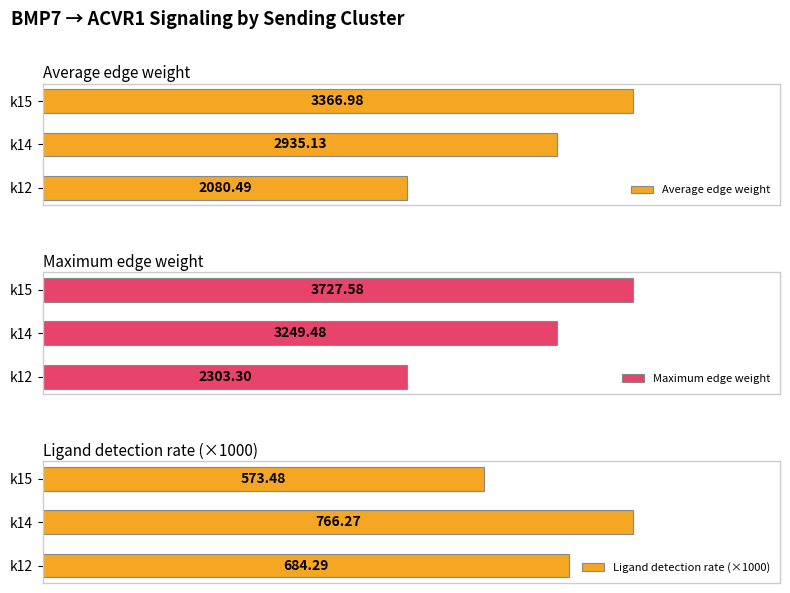

Which category has the highest value in the Average edge weight series?

k15